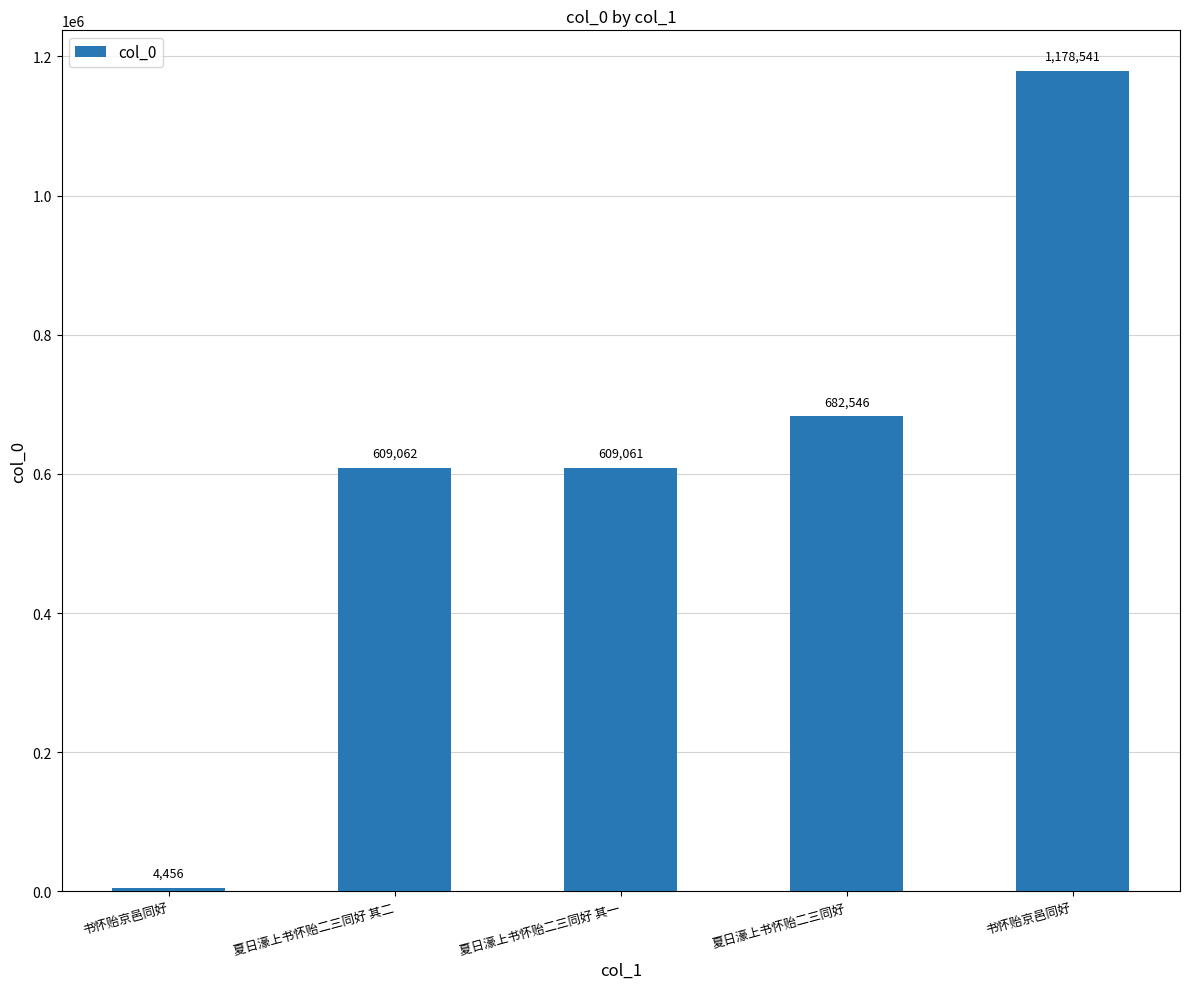

How many values are below 609062?

2